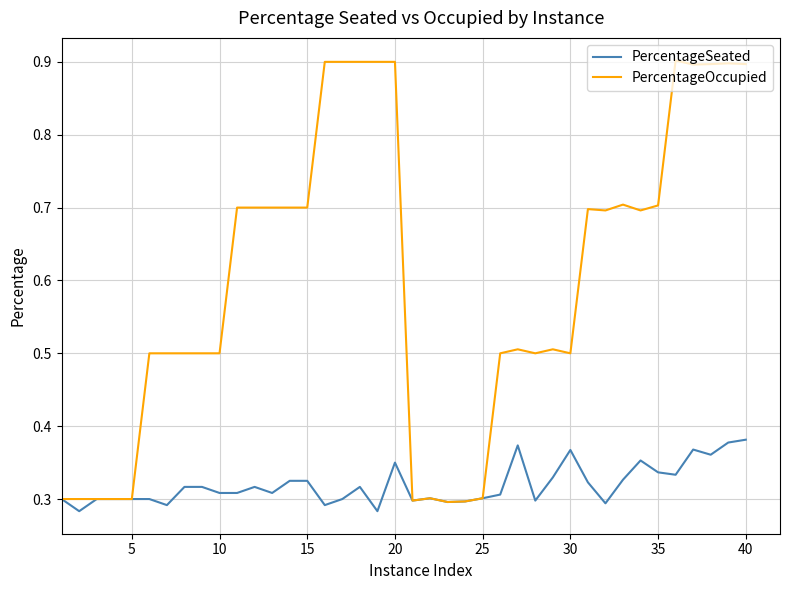

List the series in order of their overall mean, lowest first.

PercentageSeated, PercentageOccupied